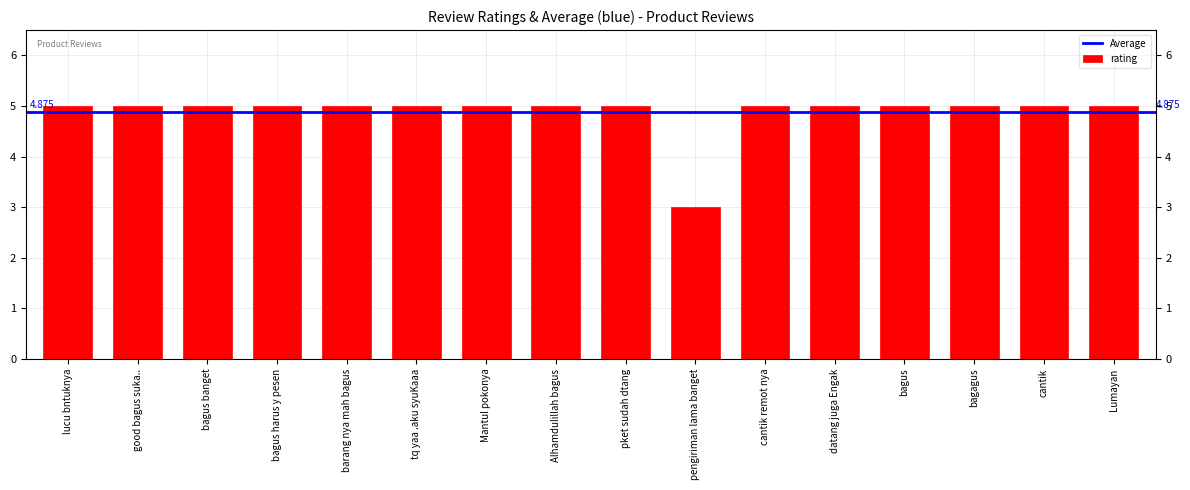

The value at pengiriman lama banget is 1. True or false?

False